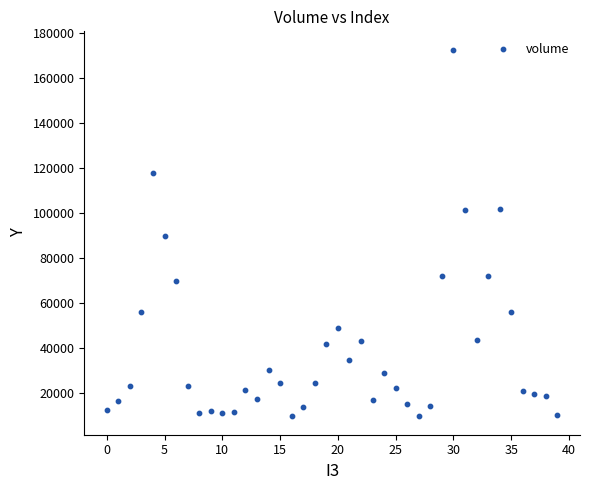

What is the range of Y values (max minus min)?

163099.3